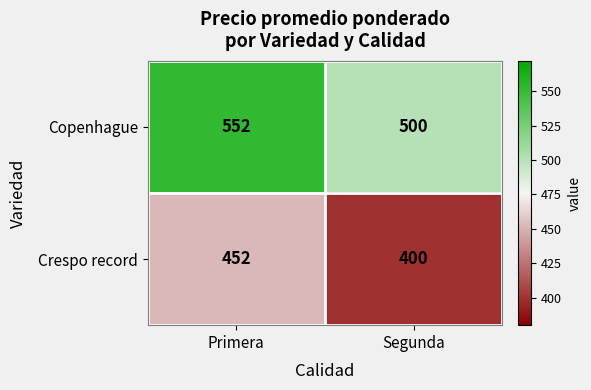

Reading left to right, transcribe all the data shown in this chart.

Copenhague: 552	500
Crespo record: 452	400